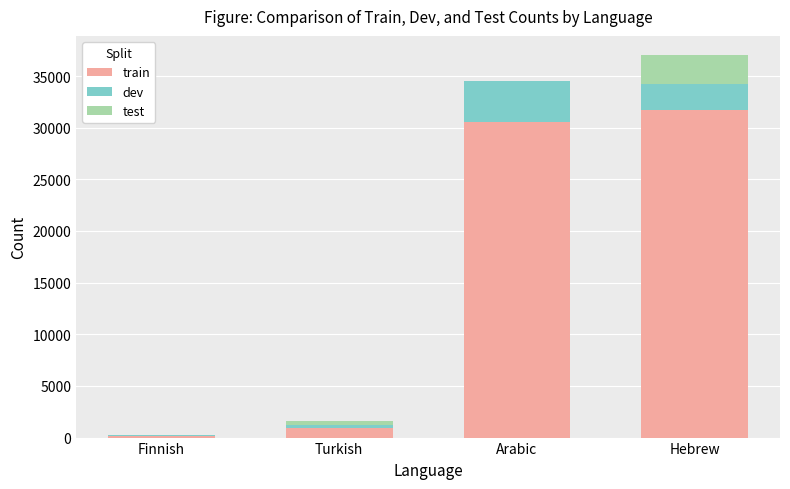

What is the maximum value for train?

31680